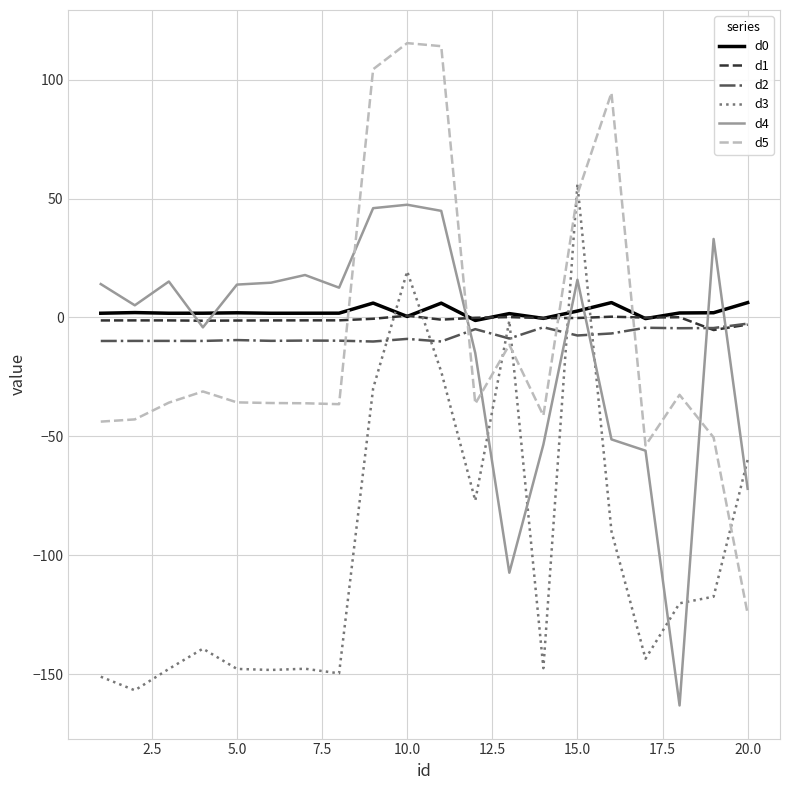

What is the difference between the second highest and second lowest values in the d4 series?

153.3